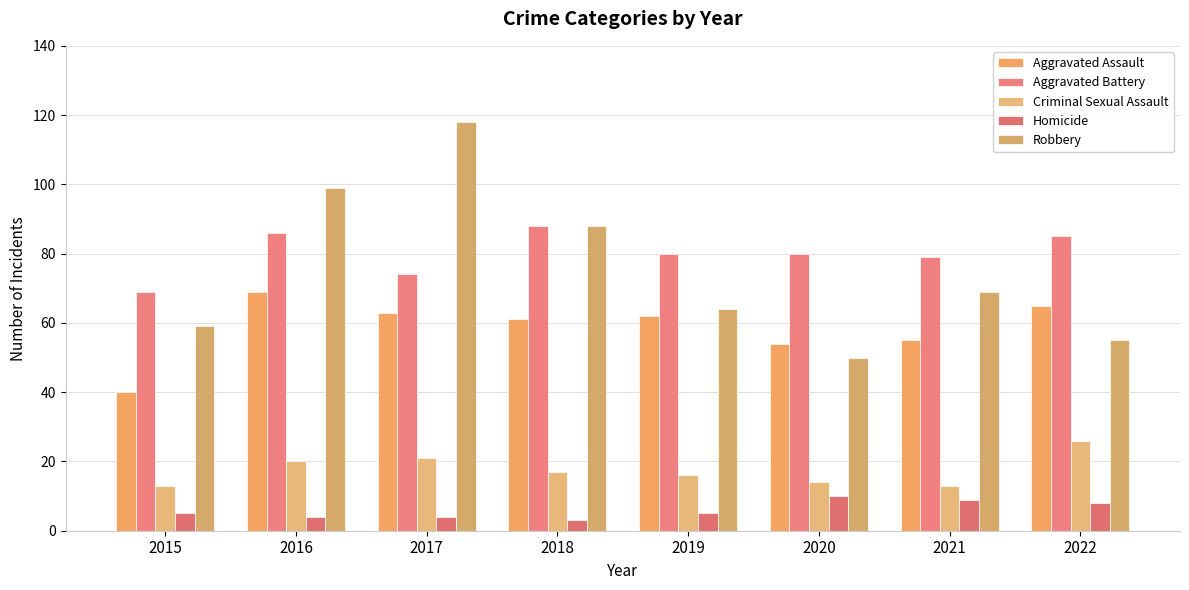

Rank the series at 2017 from highest to lowest value.

Robbery, Aggravated Battery, Aggravated Assault, Criminal Sexual Assault, Homicide